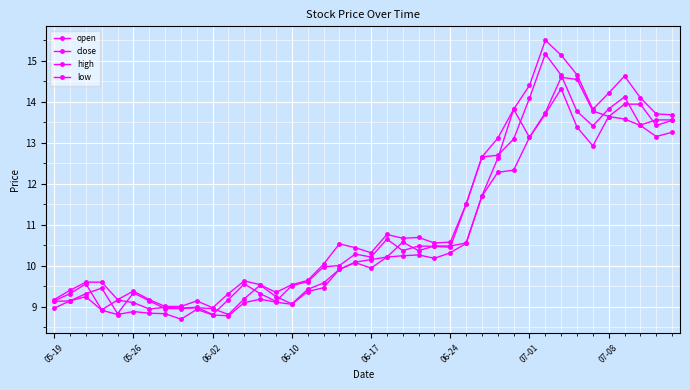

How many categories are shown in the chart?

40